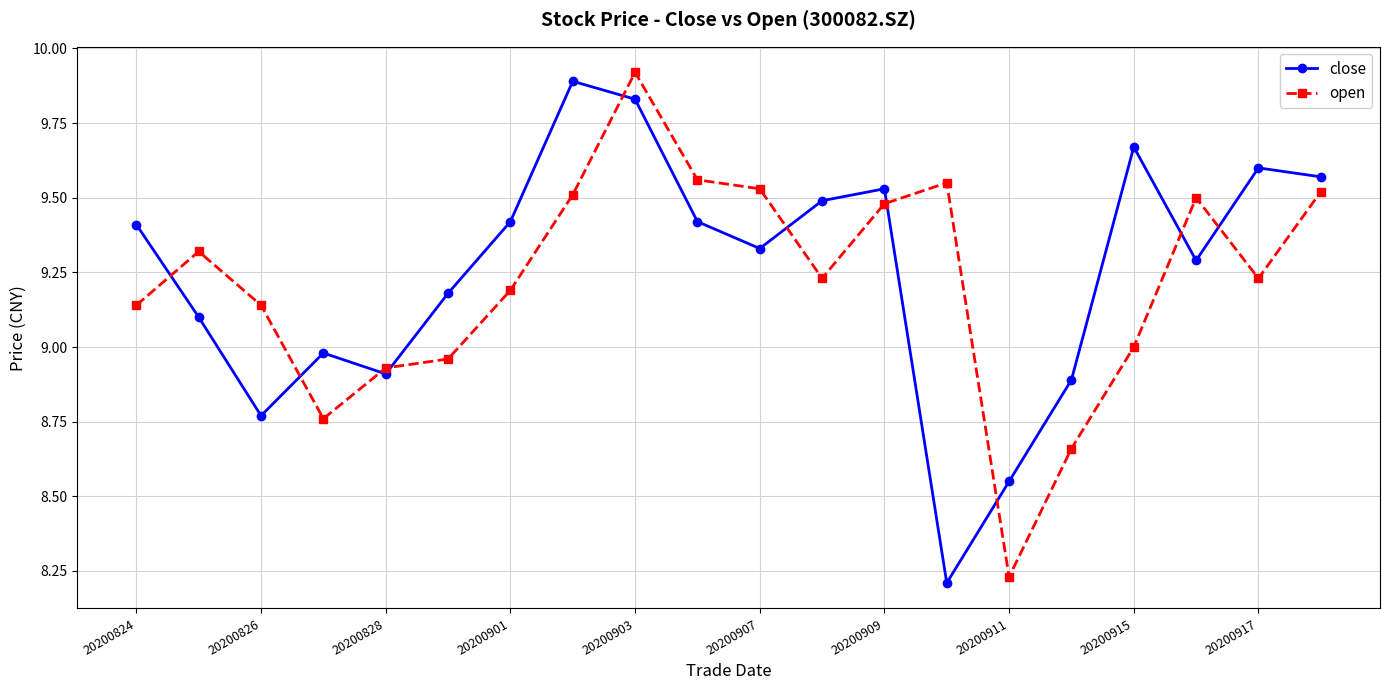

How many data points does each series have?

20